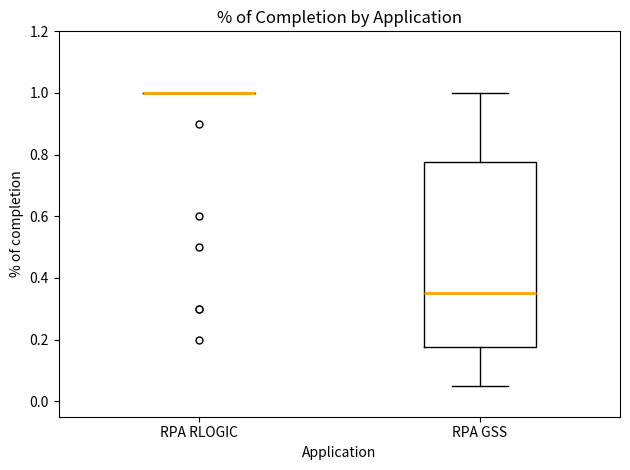

Which box is the tallest, from its lower edge to its upper edge?

RPA GSS